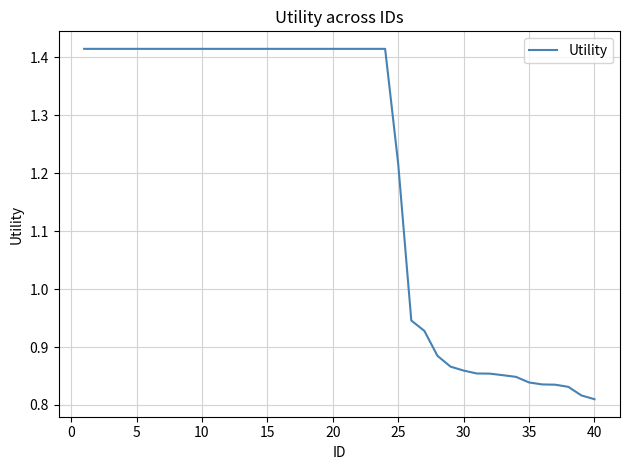

What is the difference between the maximum and minimum values?

0.6